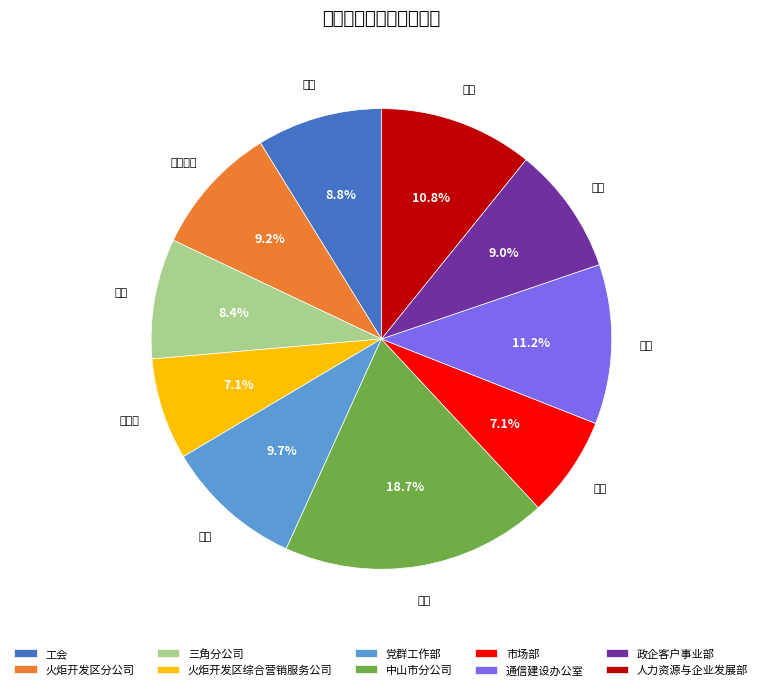

Is it true that 政企客户事业部 is 1% of the pie?

False